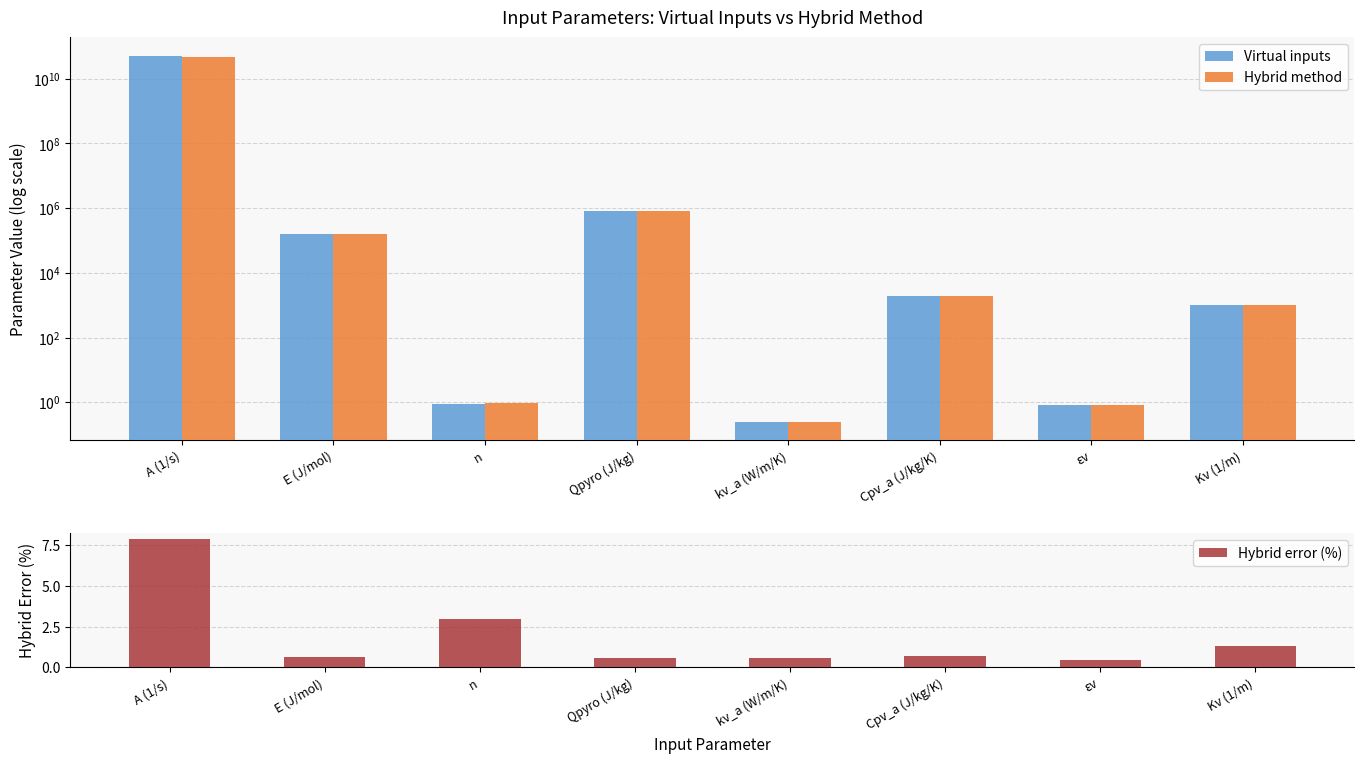

Rank the categories by Hybrid method value from highest to lowest.

A (1/s), Qpyro (J/kg), E (J/mol), Cpv_a (J/kg/K), Kv (1/m), n, εv, kv_a (W/m/K)